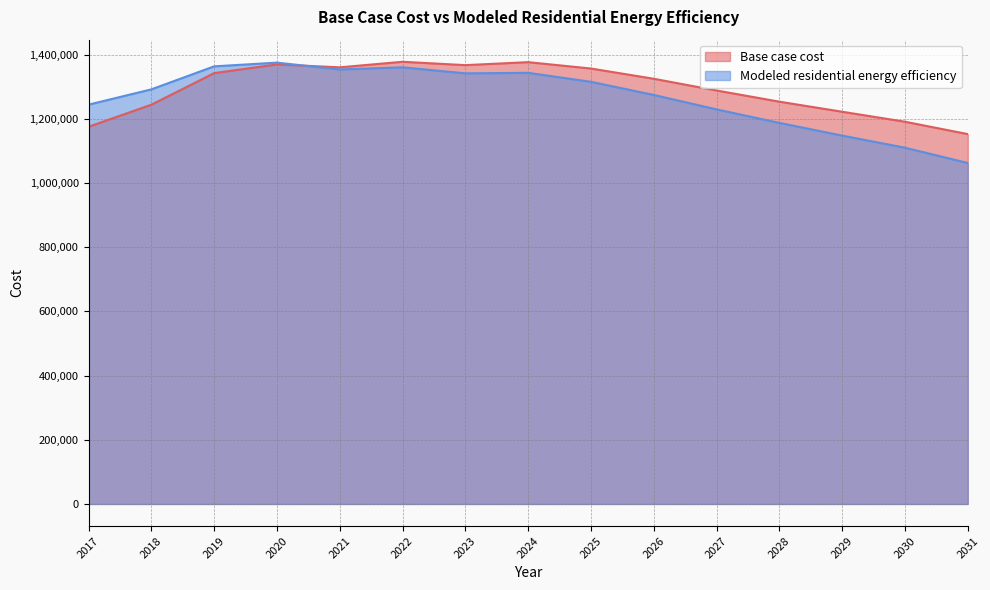

What value does the Base case cost series have at 2029?

1222190.4